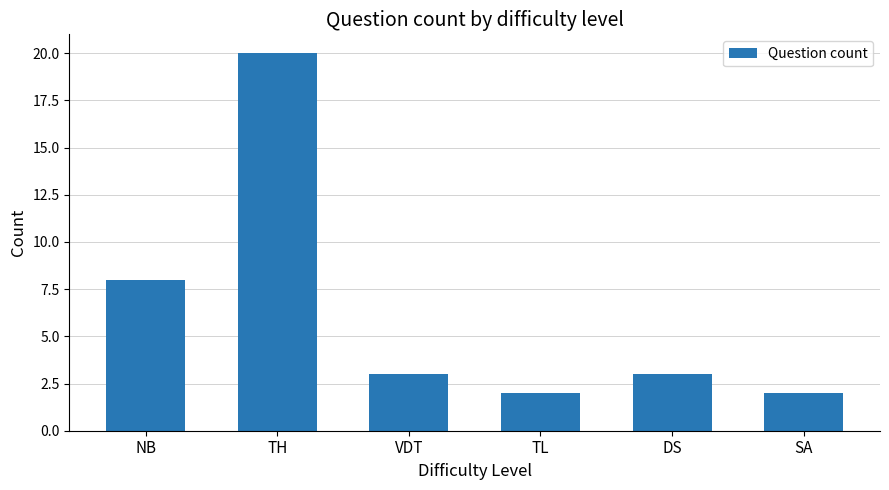

Are the bars grouped side by side (vs. stacked)?

No